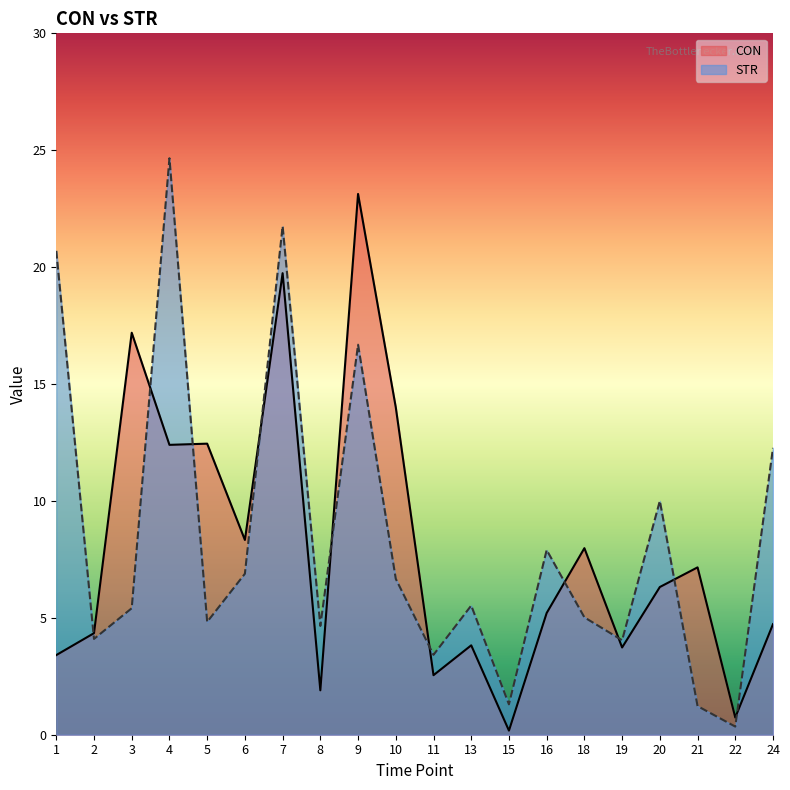

Between 18 and 7, which is larger?

7